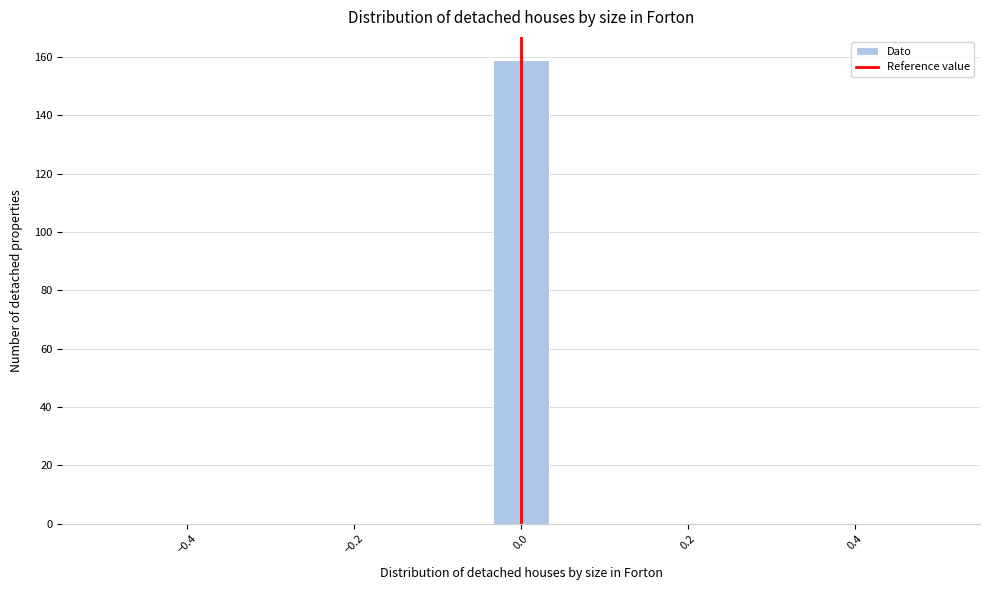

Read against the x-axis, roughly where is the centre of the tallest bar?

0.00